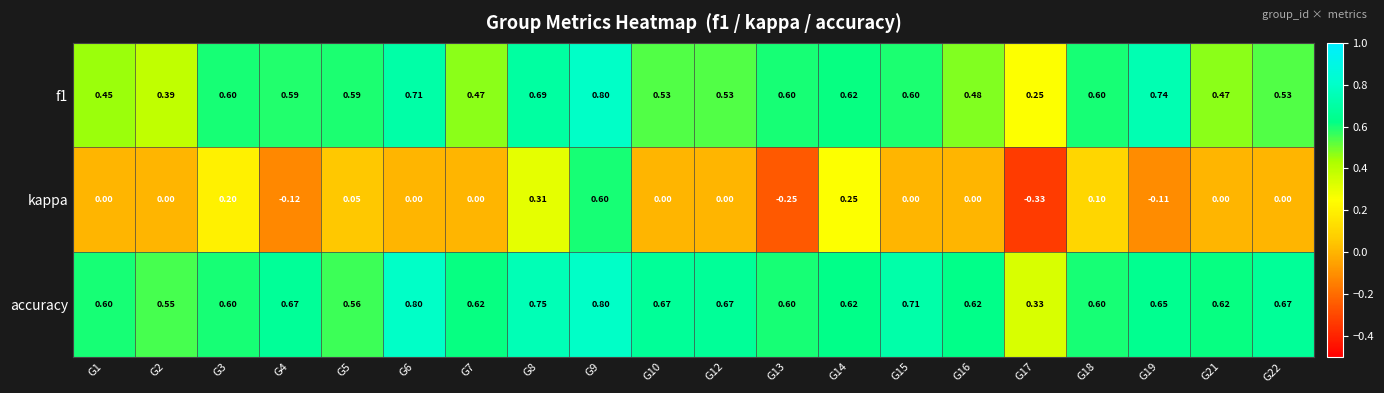

Which series has the widest spread of values?

kappa